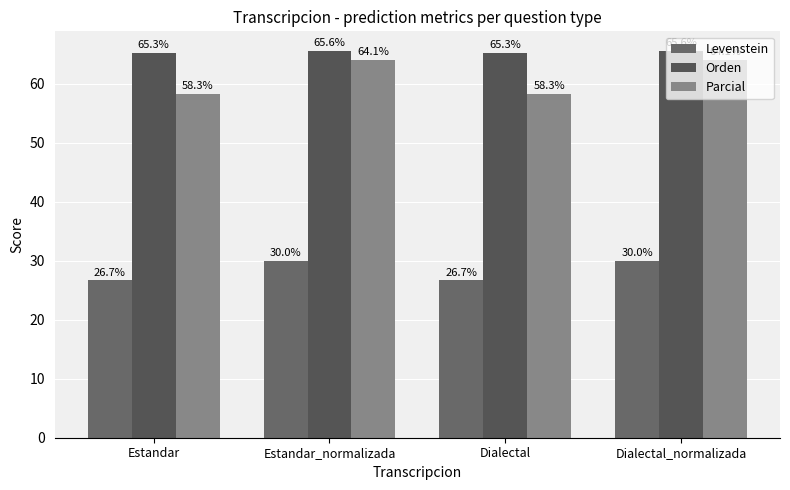

Is the value of Parcial at Dialectal_normalizada greater than the value of Levenstein at Estandar?

Yes